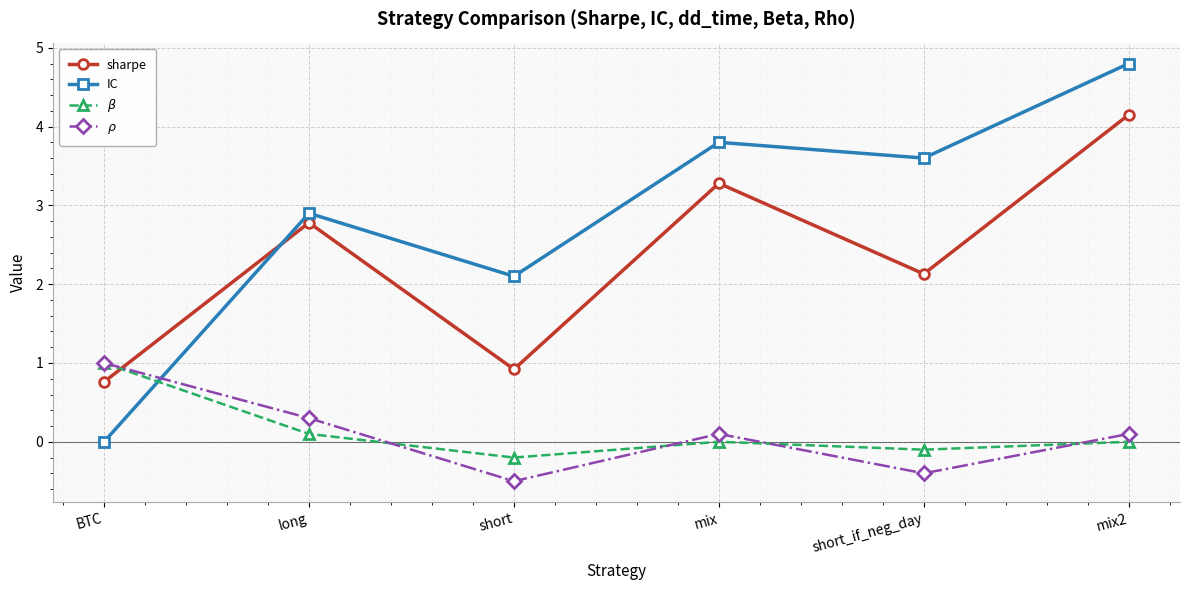

What is the total value across all series at mix?

7.2